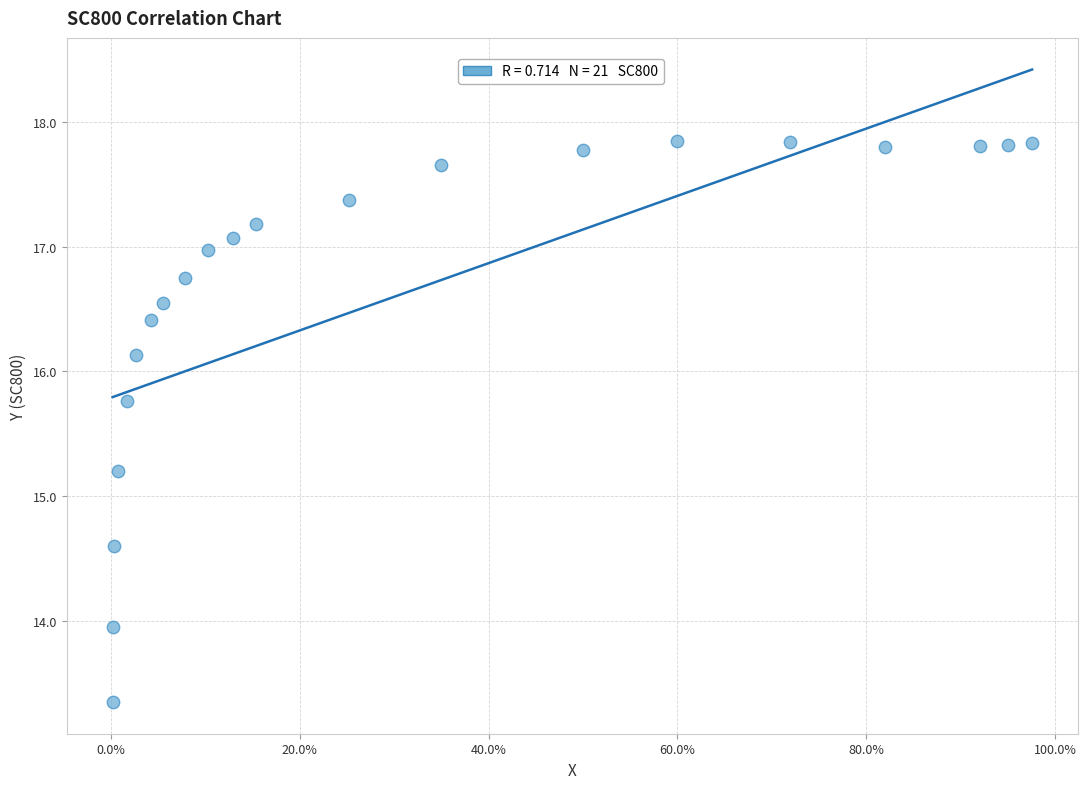

What is the range of X values (max minus min)?

1.0